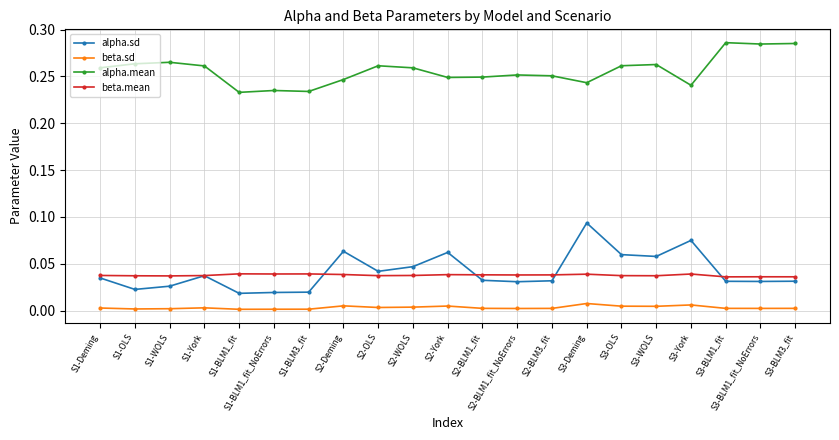

Does the chart have visible grid lines?

Yes